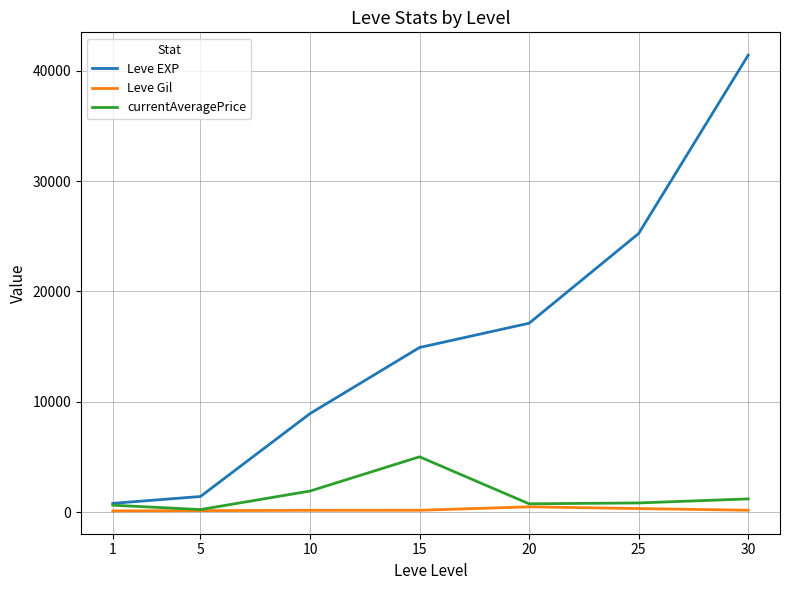

Rank the series by their maximum value, from lowest to highest.

Leve Gil, currentAveragePrice, Leve EXP